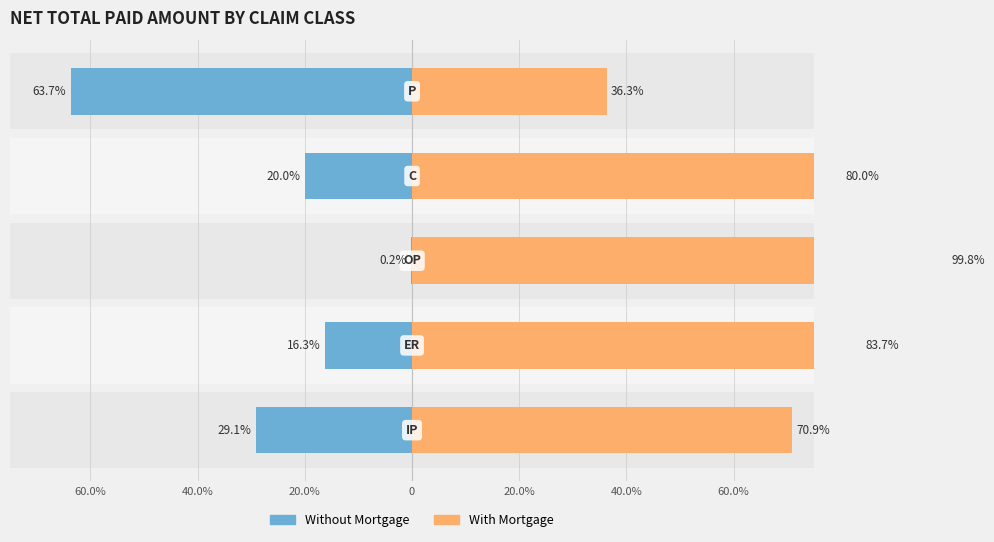

How many groups of bars are there?

5